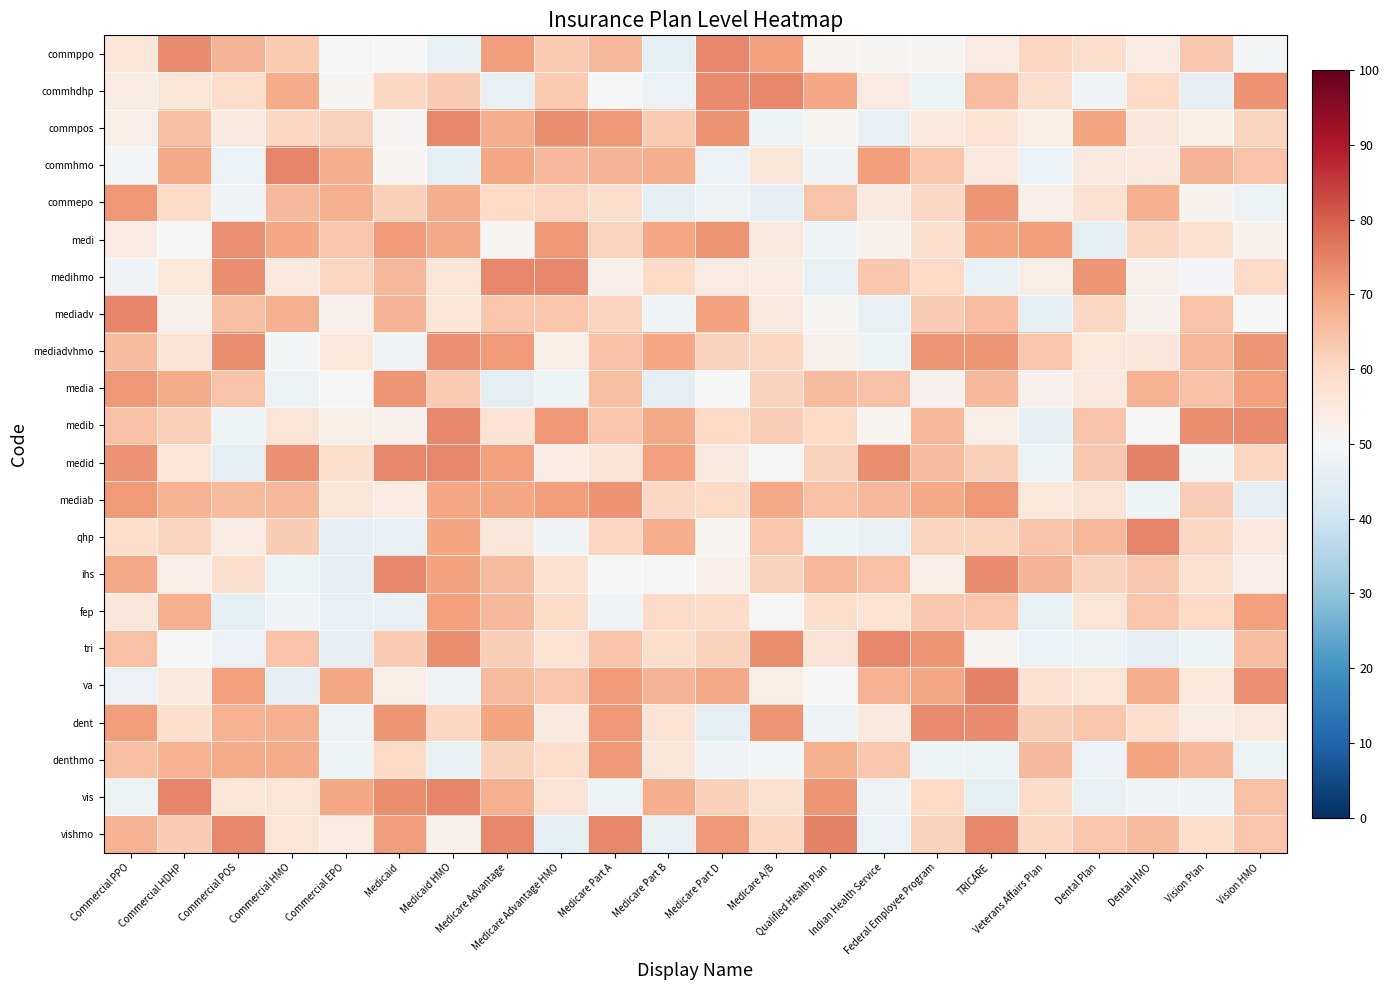

At which category is the sum across all series the highest?

Medicare Advantage